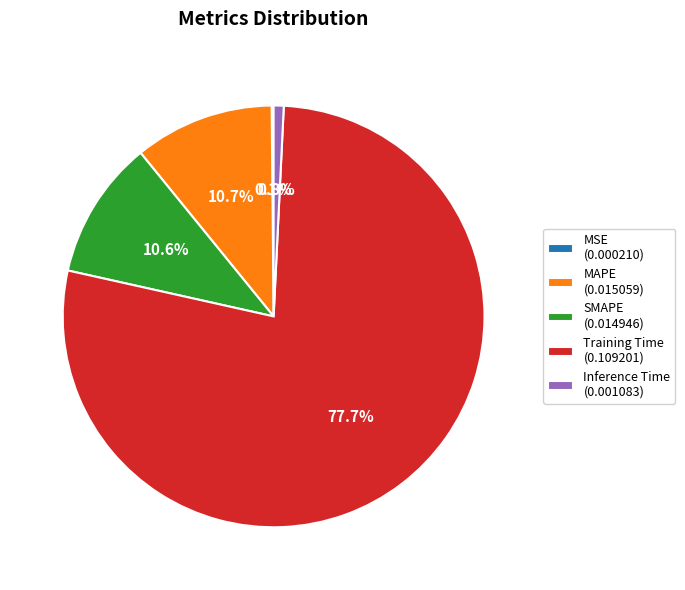

Combined, do Training Time (0.109201) and MAPE (0.015059) account for over 50%?

Yes